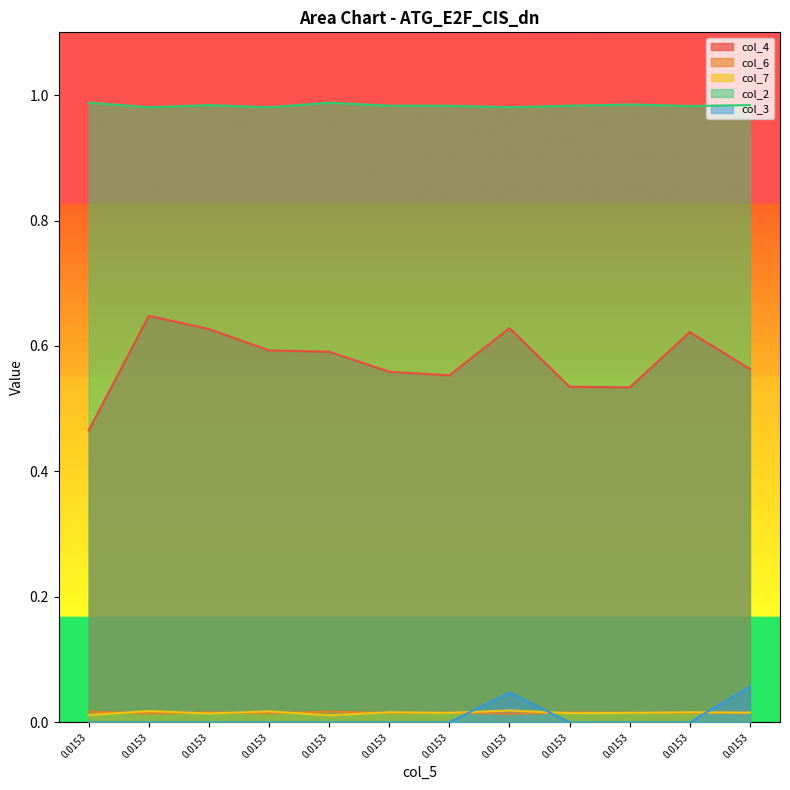

Does the chart have visible grid lines?

No